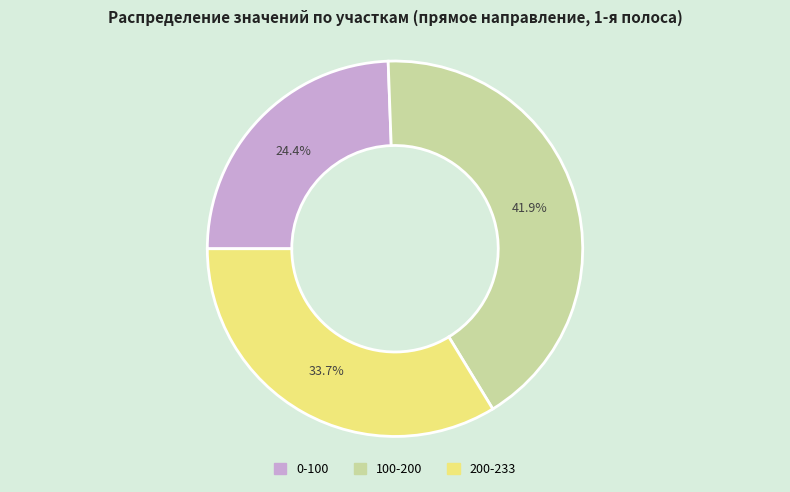

Is there a majority slice in this chart?

No